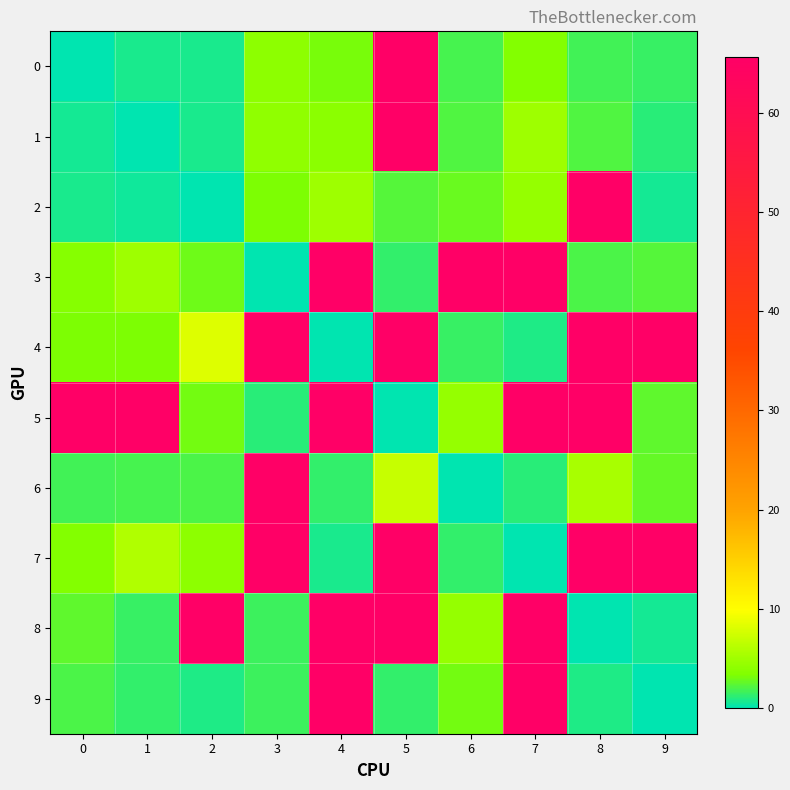

At which category is the sum across all series the highest?

5